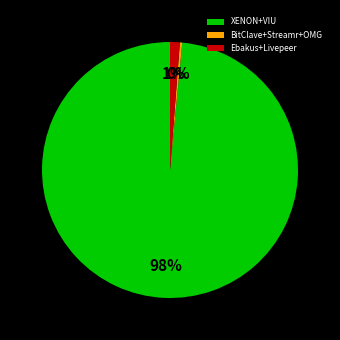

Is the sum of Ebakus+Livepeer and BitClave+Streamr+OMG greater than half?

No